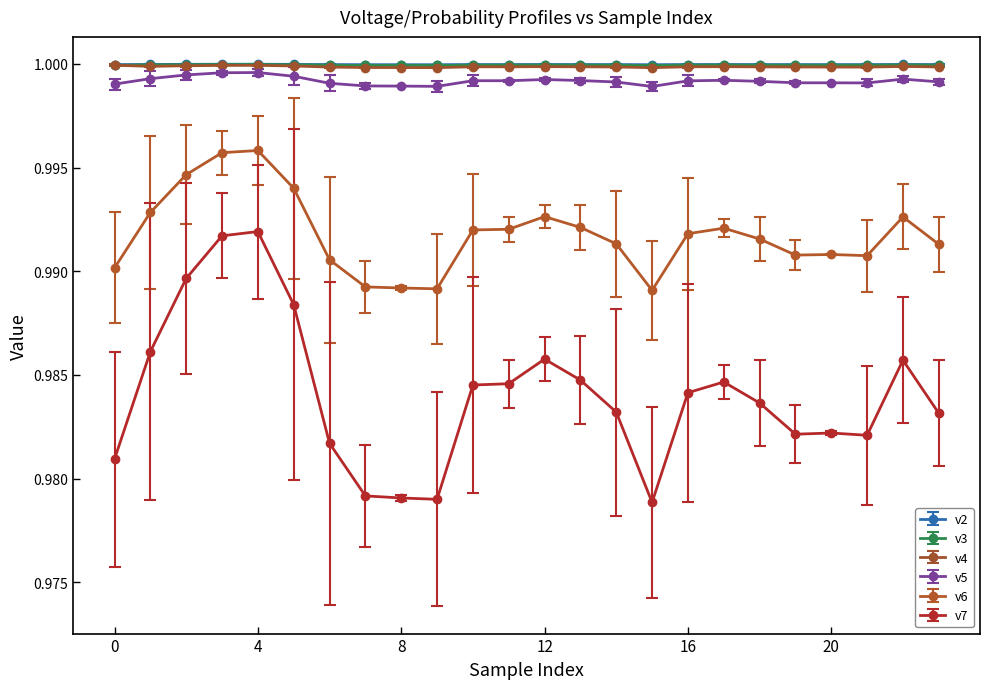

At how many categories does at least one series exceed 0?

24